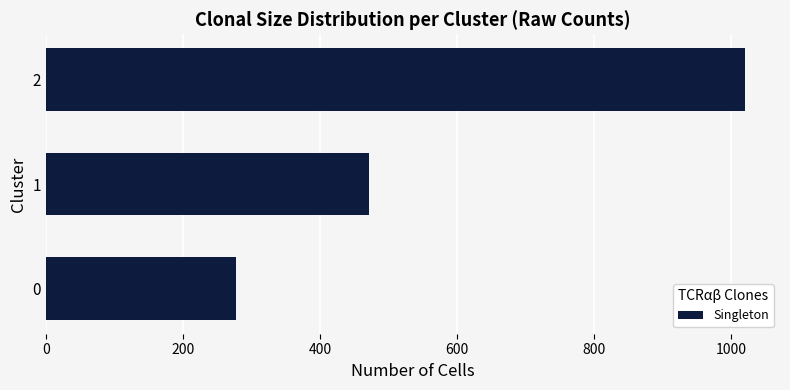

How many data points does each series have?

3